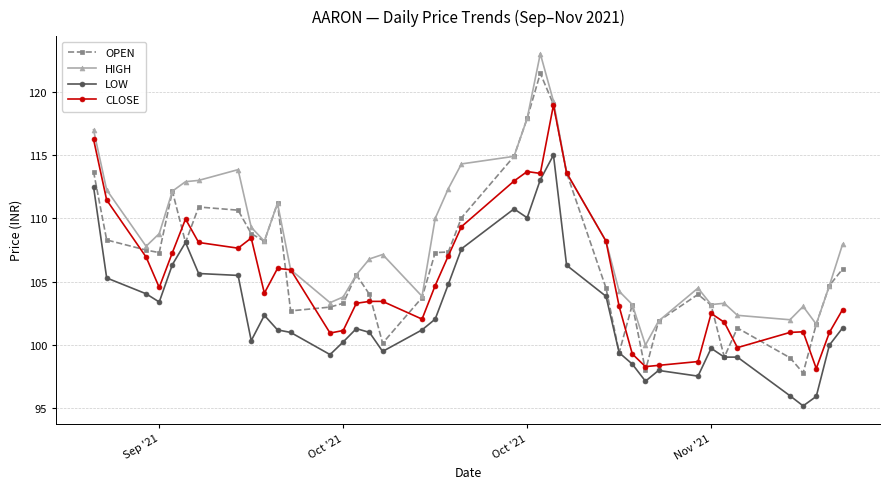

How many distinct data groups are displayed?

4